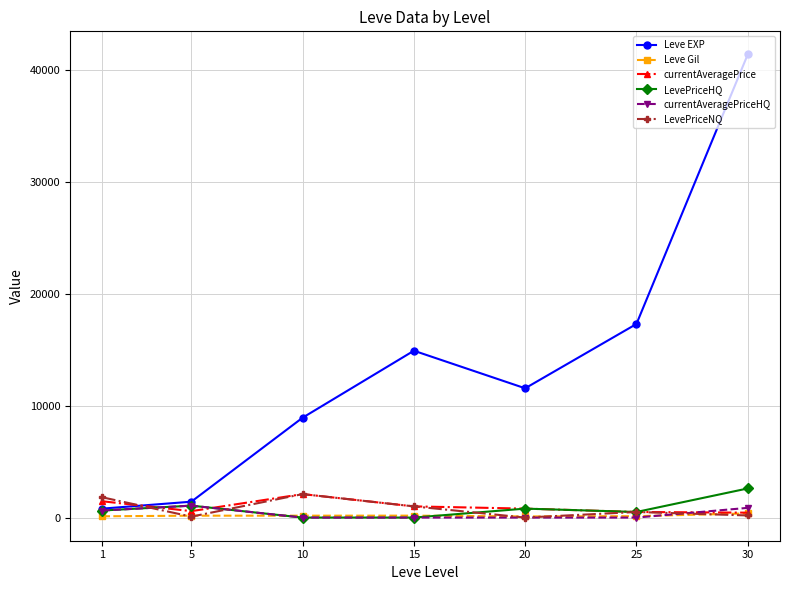

True or false: LevePriceNQ and Leve EXP intersect in this chart.

True